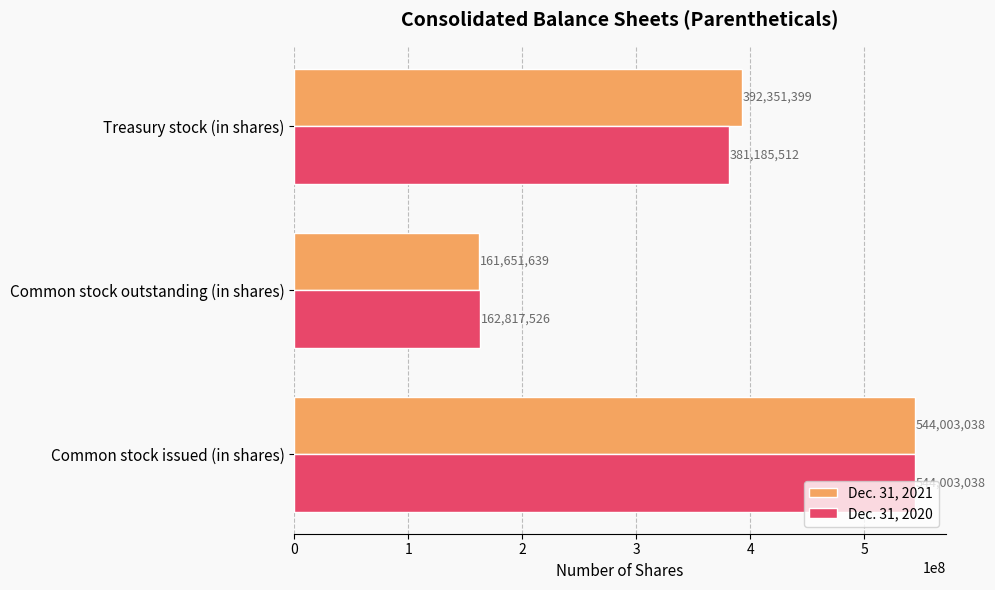

What is the maximum value shown in the chart?

544003038